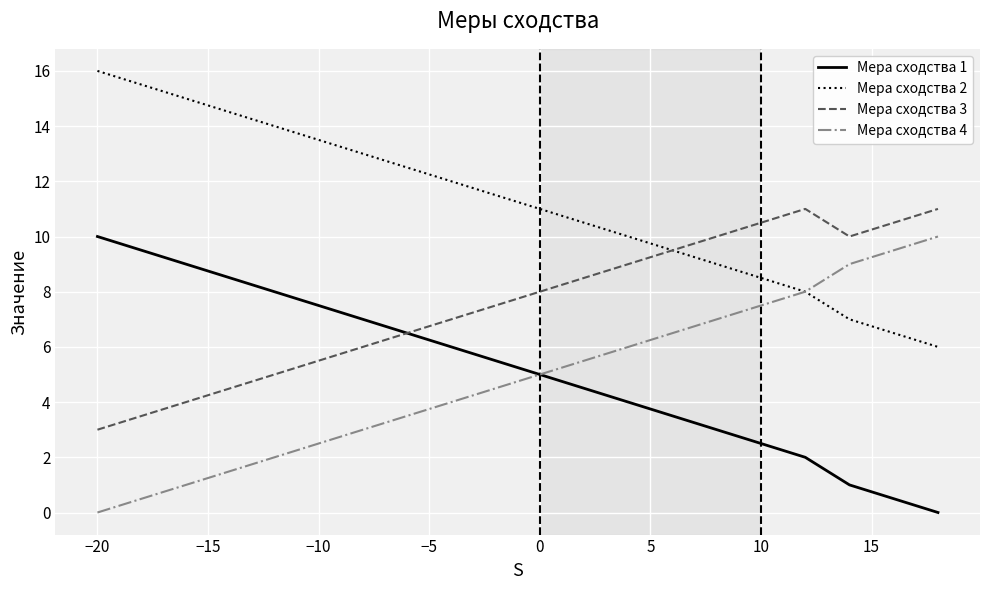

True or false: Мера сходства 4 has more than 1 interior local peaks.

False